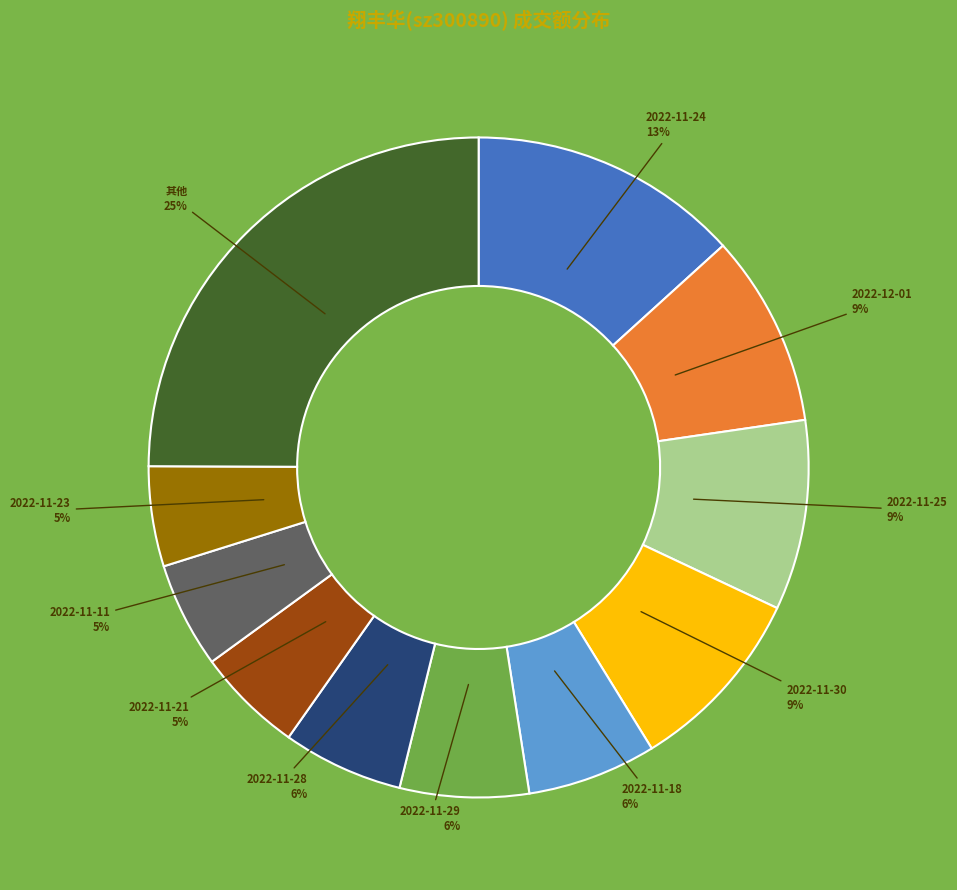

Which category has the biggest portion of the pie?

其他